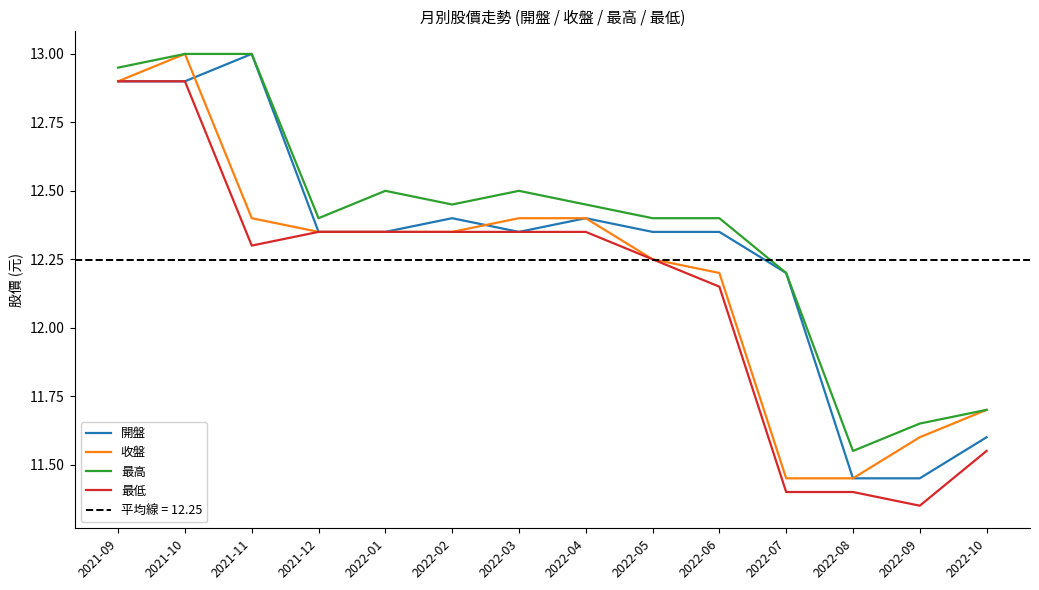

What is the difference between the second highest and minimum values in the 開盤 series?

1.5